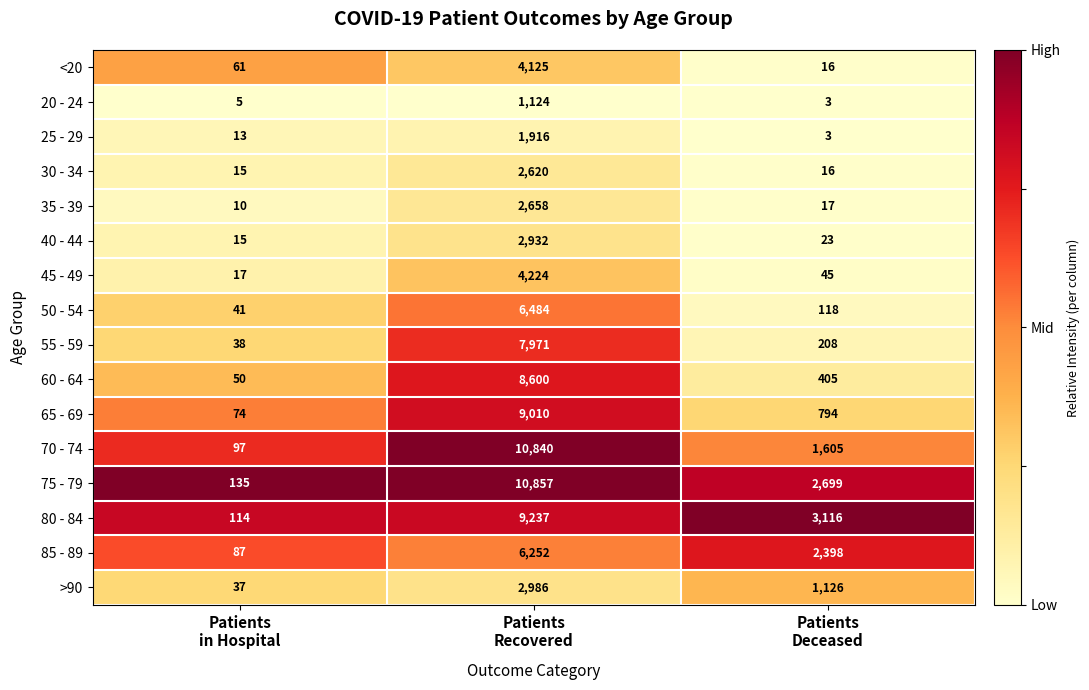

What is the spread (max minus min) of values at Patients
Recovered?

9733